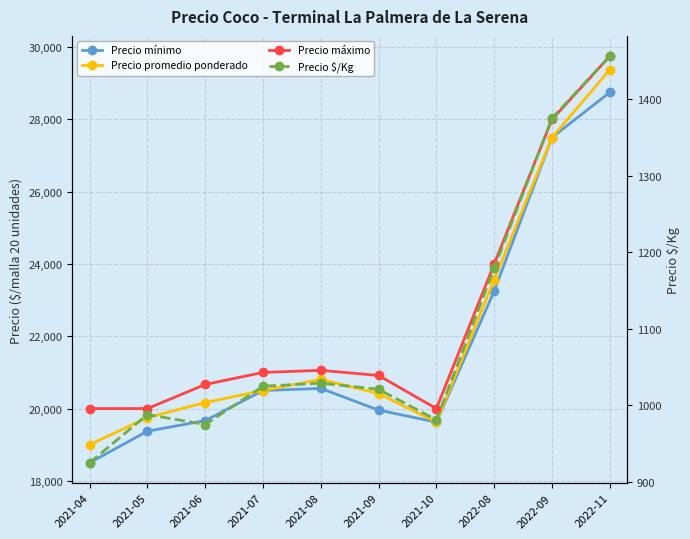

What is the difference between the maximum and minimum values in the Precio promedio ponderado series?

10375